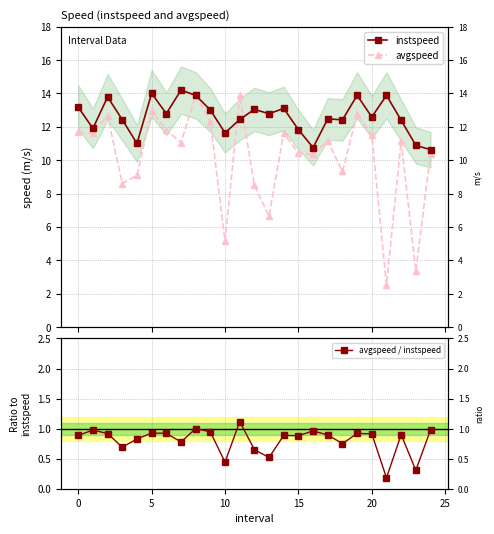

What is the difference between the maximum and minimum values in the instspeed series?

3.6